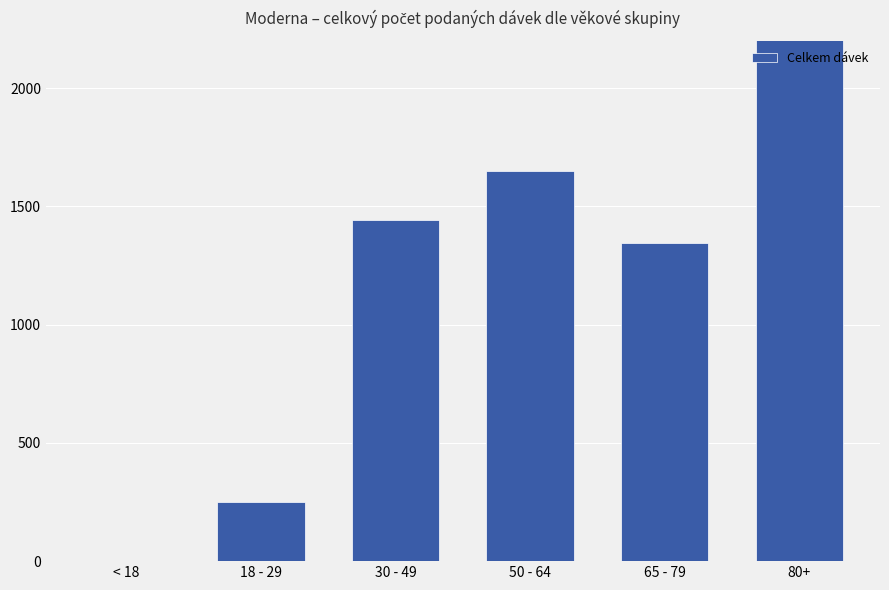

What is the sum of the values at 50 - 64 and 80+?

4164